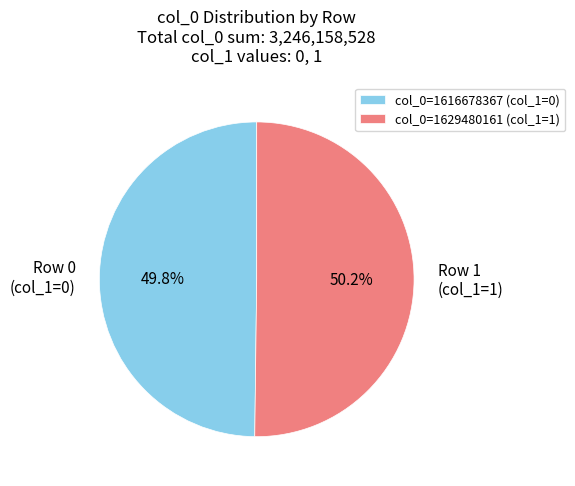

Is there any slice that represents more than half of the pie?

Yes